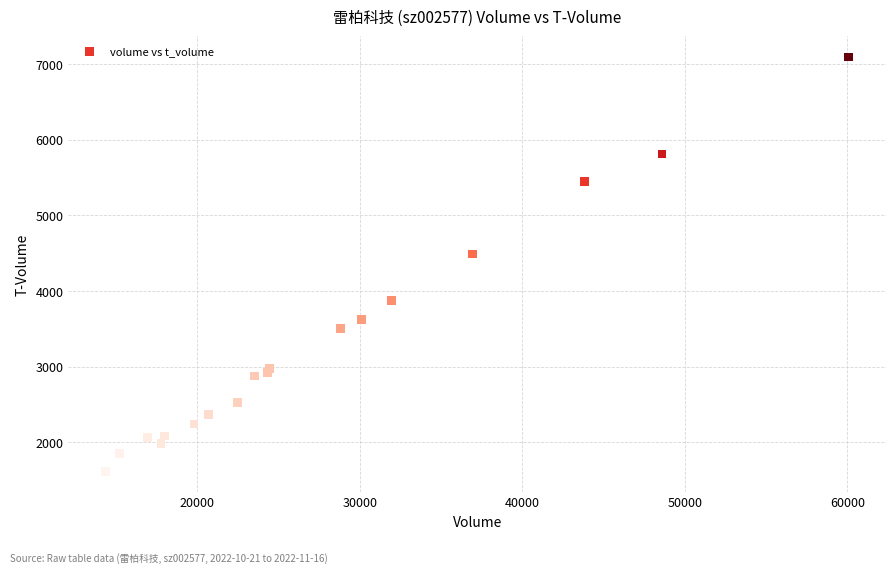

What Y value in the scatter plot is closest to 4355?

4490